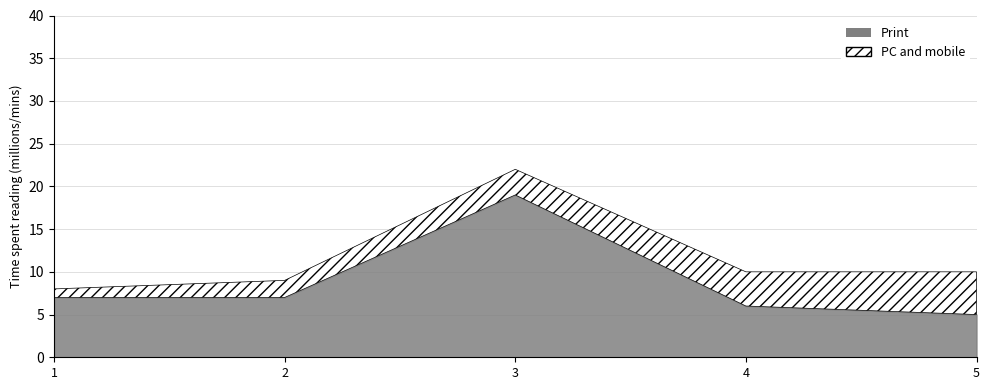

Does the chart display data point markers on the line(s)?

No